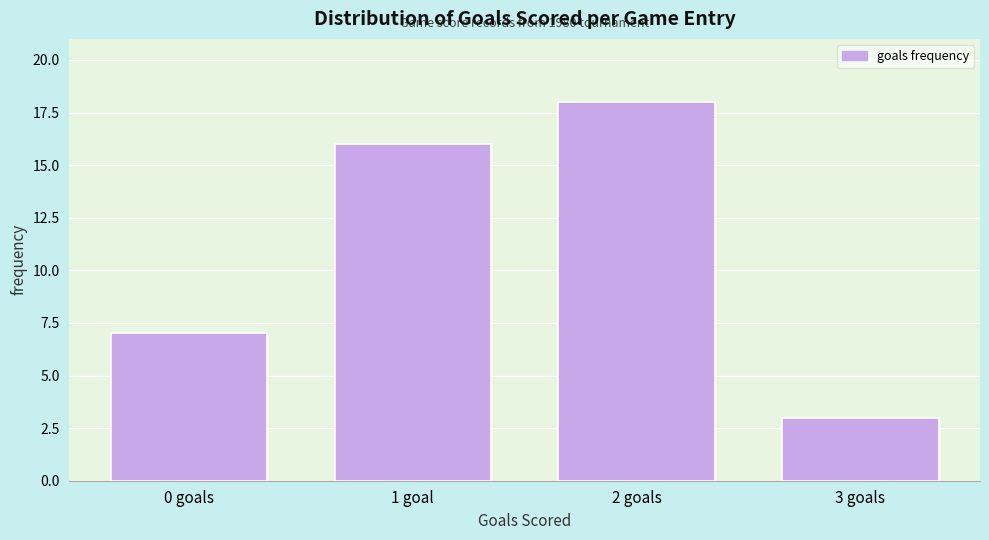

Reading right to left, what are all the values shown in this chart?

3	18	16	7